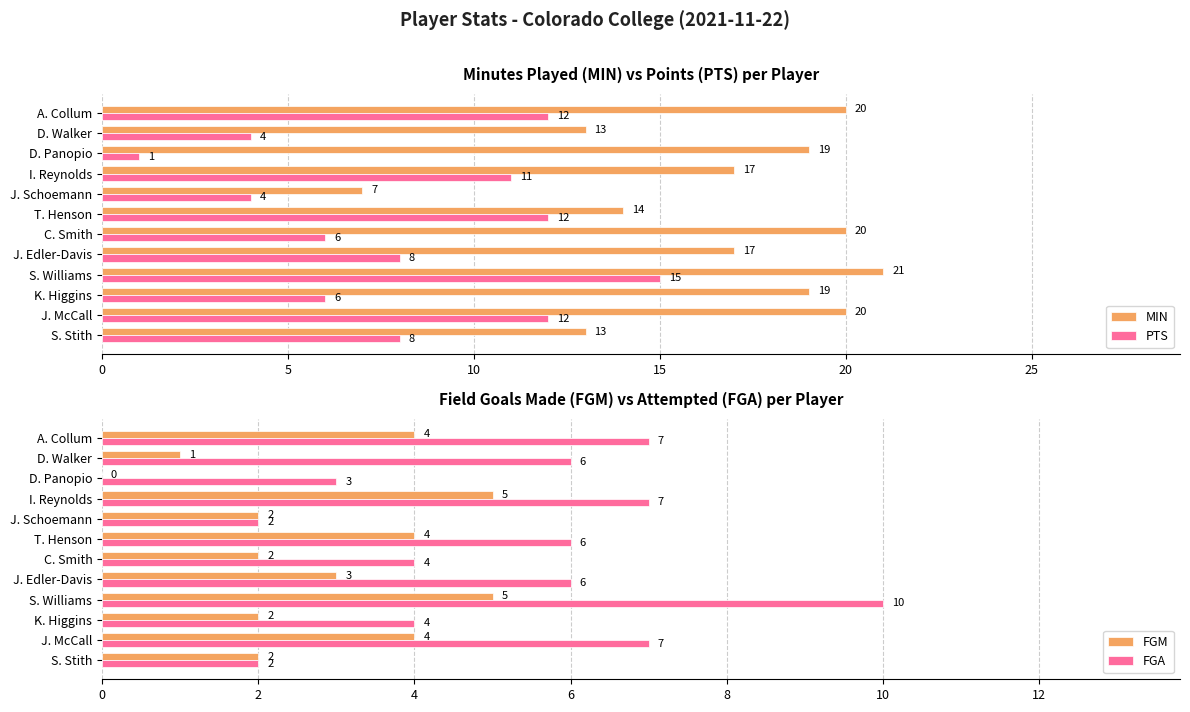

Which series has the widest spread of values?

MIN